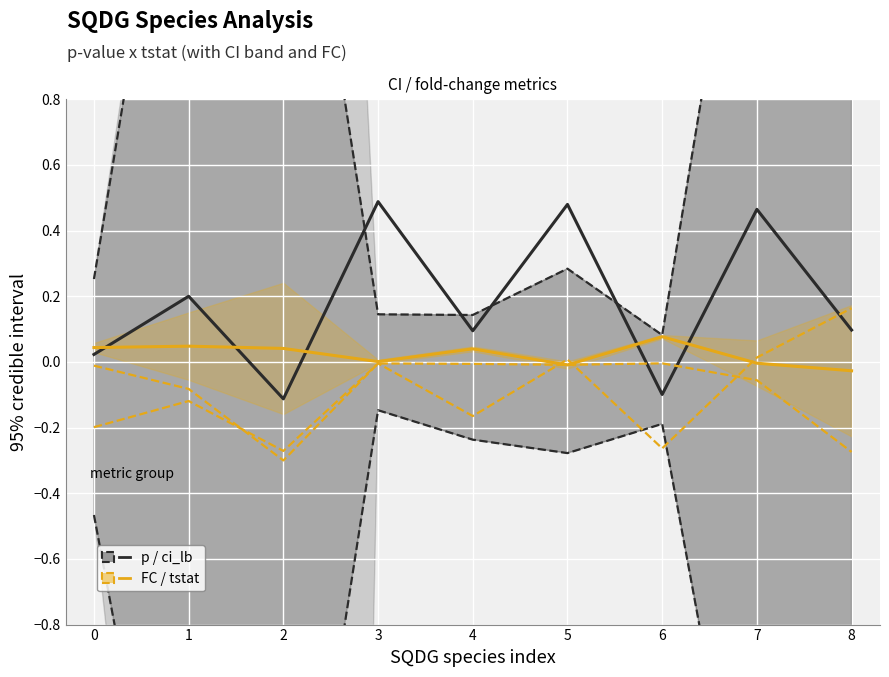

Read the p (centred) value at 7.

0.5